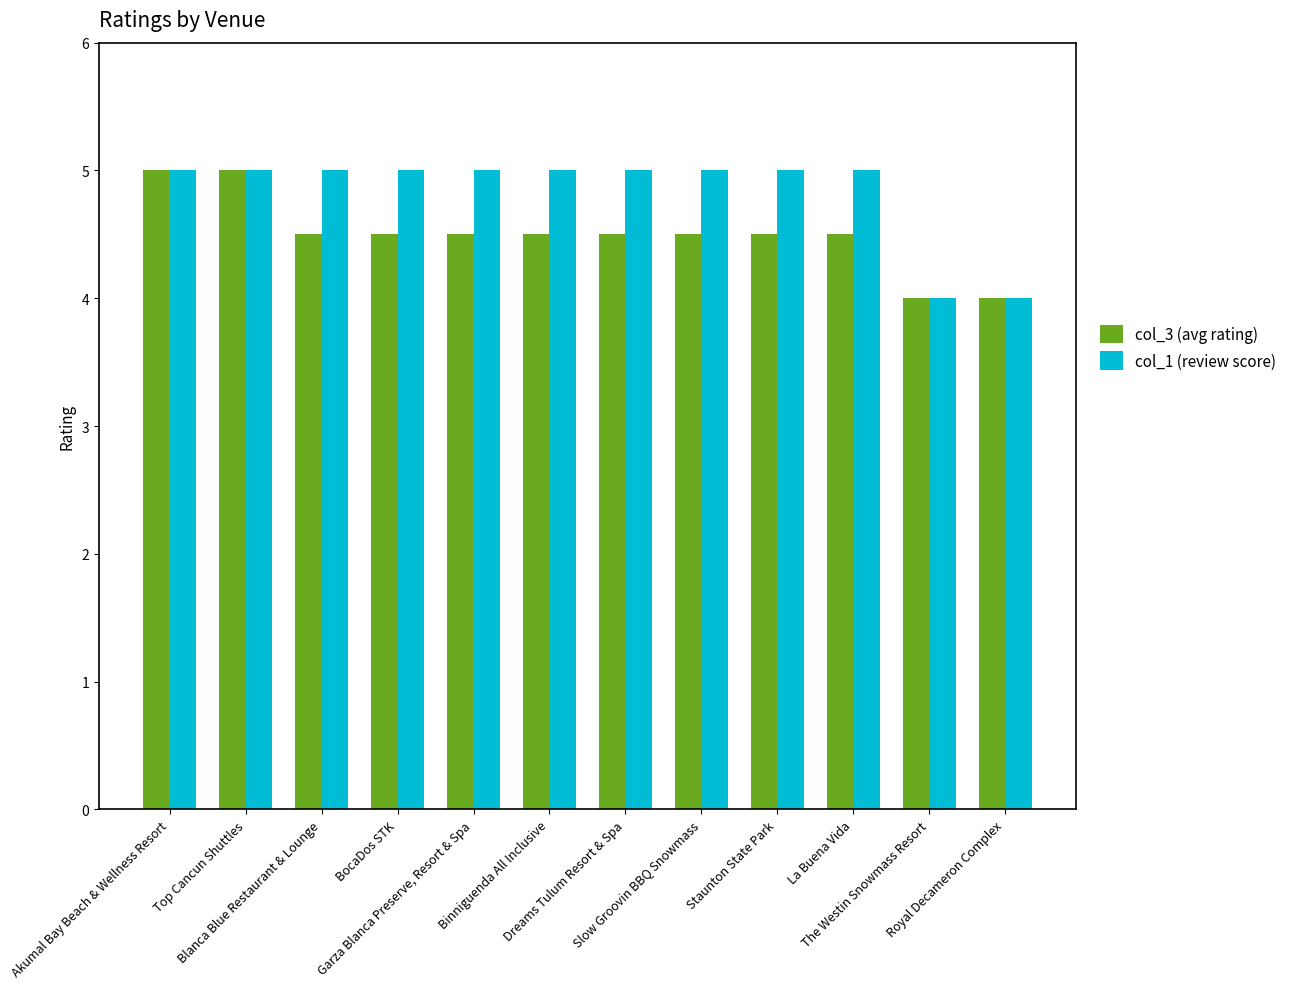

Reading left to right, what are all the values shown in this chart?

col_3 (avg rating): Akumal Bay Beach & Wellness Resort=5.0	Top Cancun Shuttles=5.0	Blanca Blue Restaurant & Lounge=4.5	BocaDos STK=4.5	Garza Blanca Preserve, Resort & Spa=4.5	Binniguenda All Inclusive=4.5	Dreams Tulum Resort & Spa=4.5	Slow Groovin BBQ Snowmass=4.5	Staunton State Park=4.5	La Buena Vida=4.5	The Westin Snowmass Resort=4.0	Royal Decameron Complex=4.0
col_1 (review score): Akumal Bay Beach & Wellness Resort=5.0	Top Cancun Shuttles=5.0	Blanca Blue Restaurant & Lounge=5.0	BocaDos STK=5.0	Garza Blanca Preserve, Resort & Spa=5.0	Binniguenda All Inclusive=5.0	Dreams Tulum Resort & Spa=5.0	Slow Groovin BBQ Snowmass=5.0	Staunton State Park=5.0	La Buena Vida=5.0	The Westin Snowmass Resort=4.0	Royal Decameron Complex=4.0